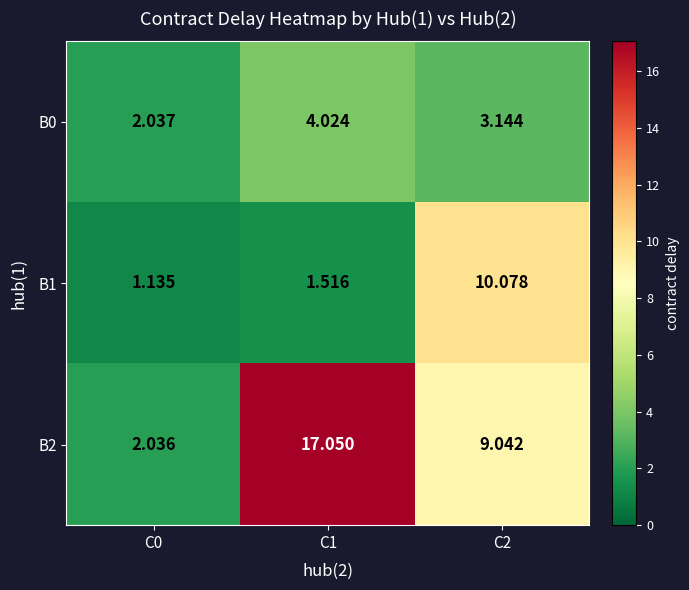

The value of B1 at C1 is 2.2. True or false?

False